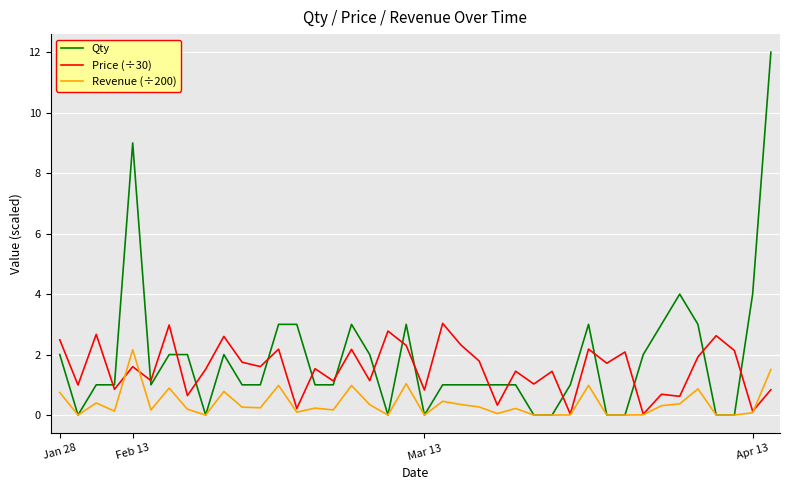

How many times do Price (÷30) and Qty cross each other?

17